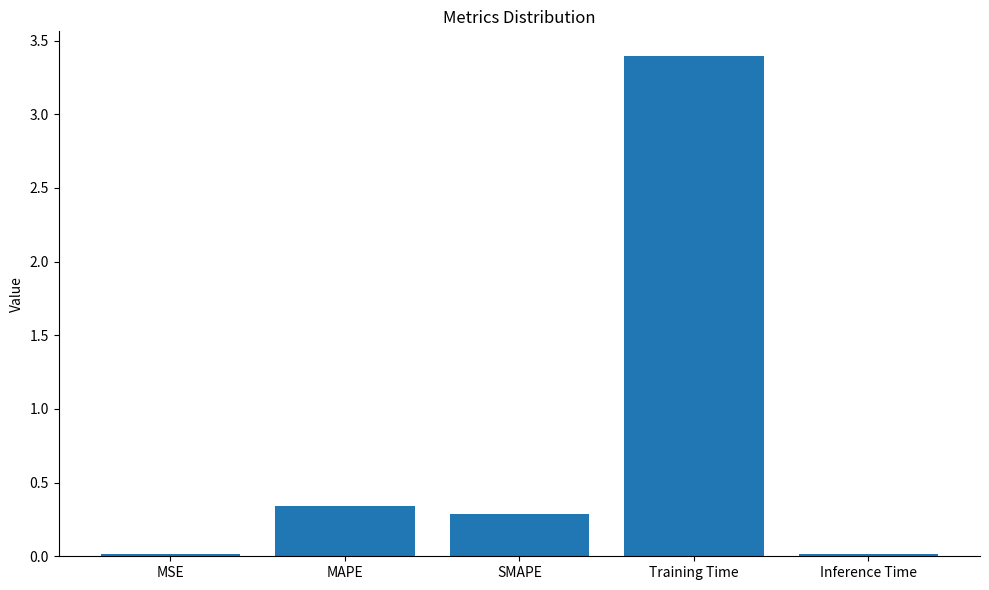

True or false: the data shows 0.0 at MSE.

True